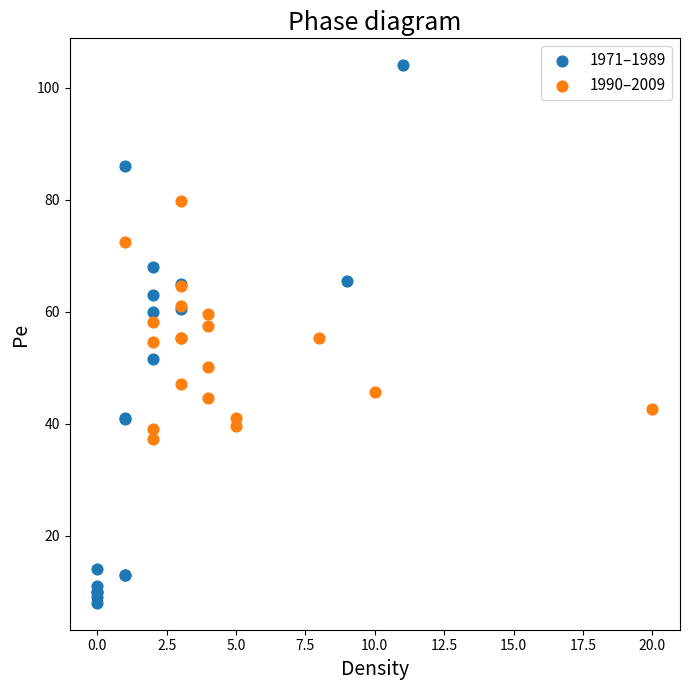

Which series reaches the minimum Y coordinate?

1971–1989